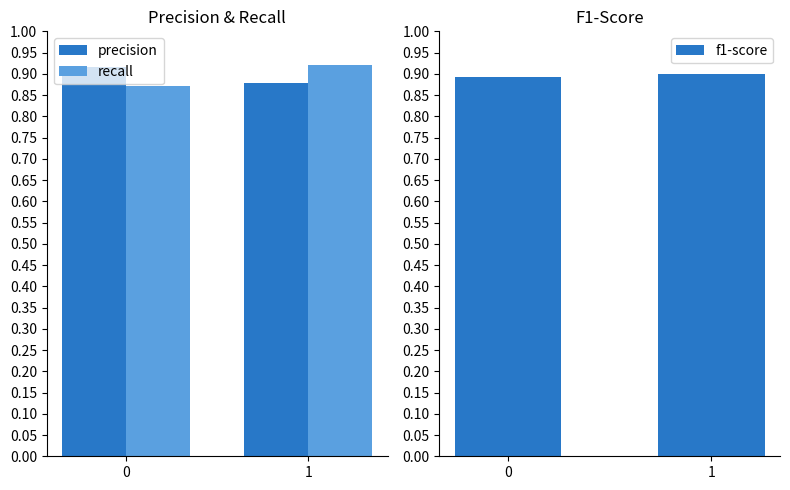

Reading right to left, what are all the values shown in this chart?

precision: 1=0.9	0=0.9
recall: 1=0.9	0=0.9
f1-score: 1=0.9	0=0.9